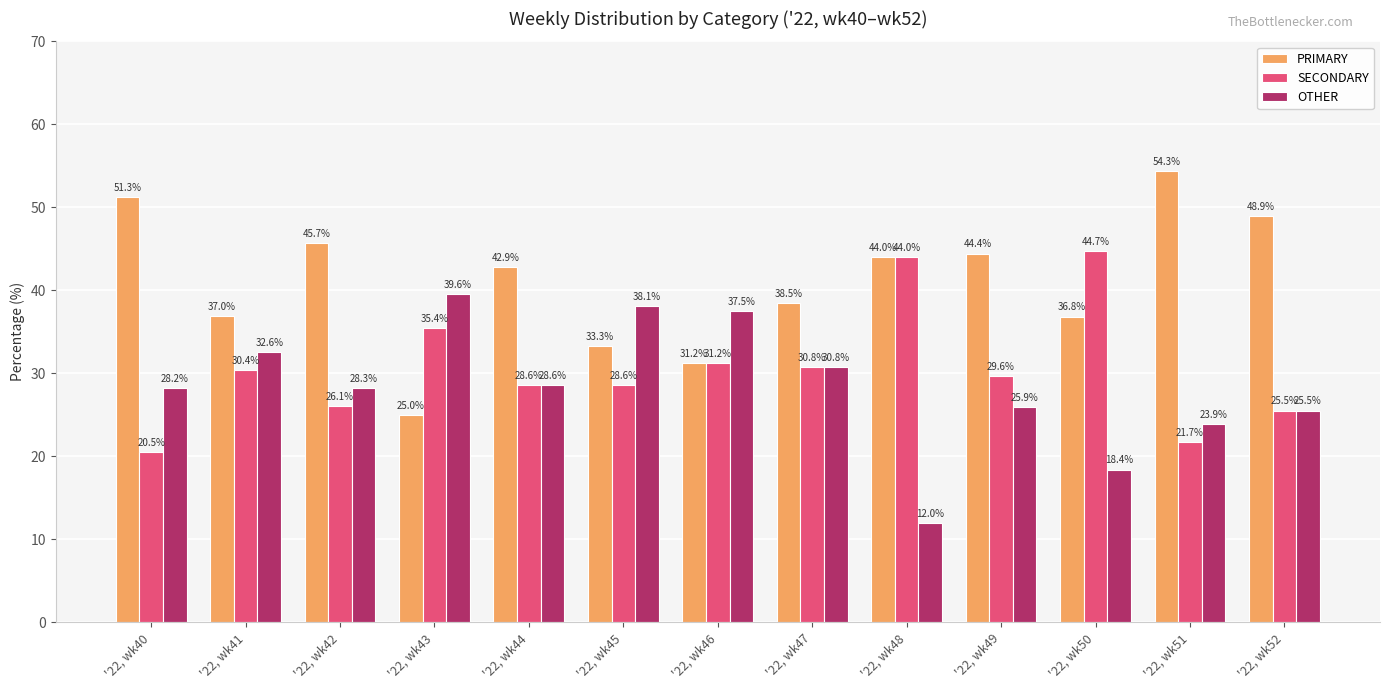

Rank the series by their average value, from lowest to highest.

OTHER, SECONDARY, PRIMARY